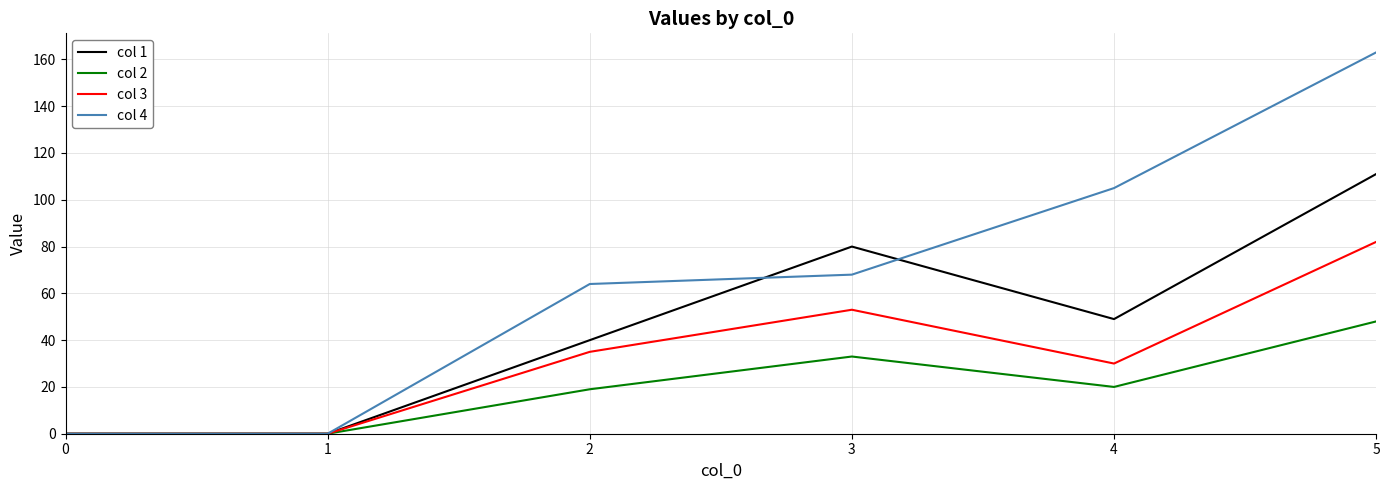

What are all the series names shown in the legend?

col 1, col 2, col 3, col 4